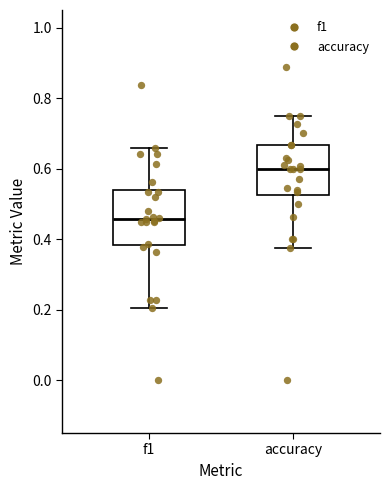

Which box's median line is the lowest?

f1